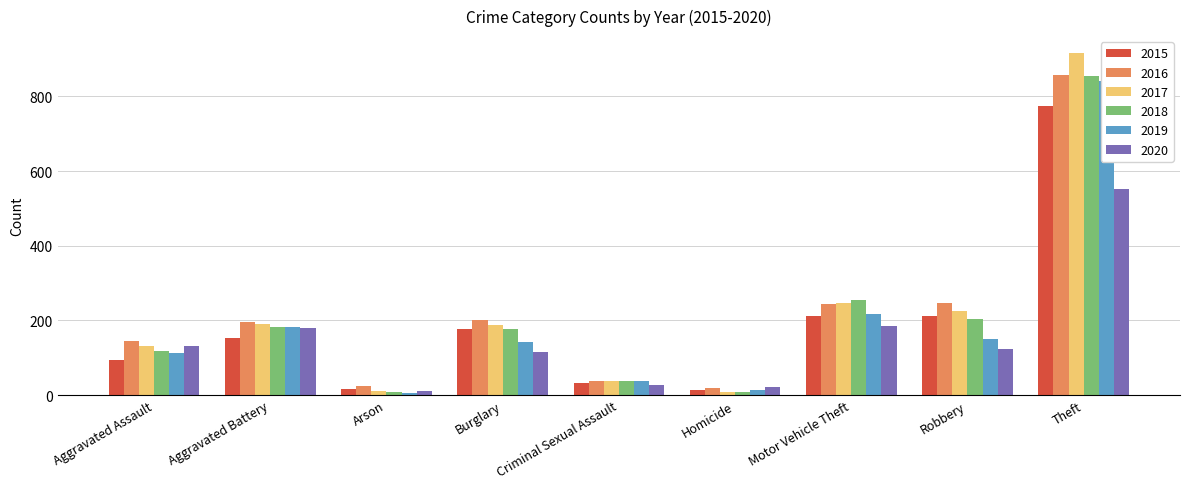

Reading left to right, what are all the values shown in this chart?

2015: 95	154	15	178	31	13	211	212	774
2016: 146	196	25	201	39	18	245	247	858
2017: 131	191	12	189	39	8	247	224	916
2018: 119	183	8	176	38	8	256	204	856
2019: 113	182	6	143	37	14	216	150	841
2020: 131	180	12	116	28	22	184	124	551